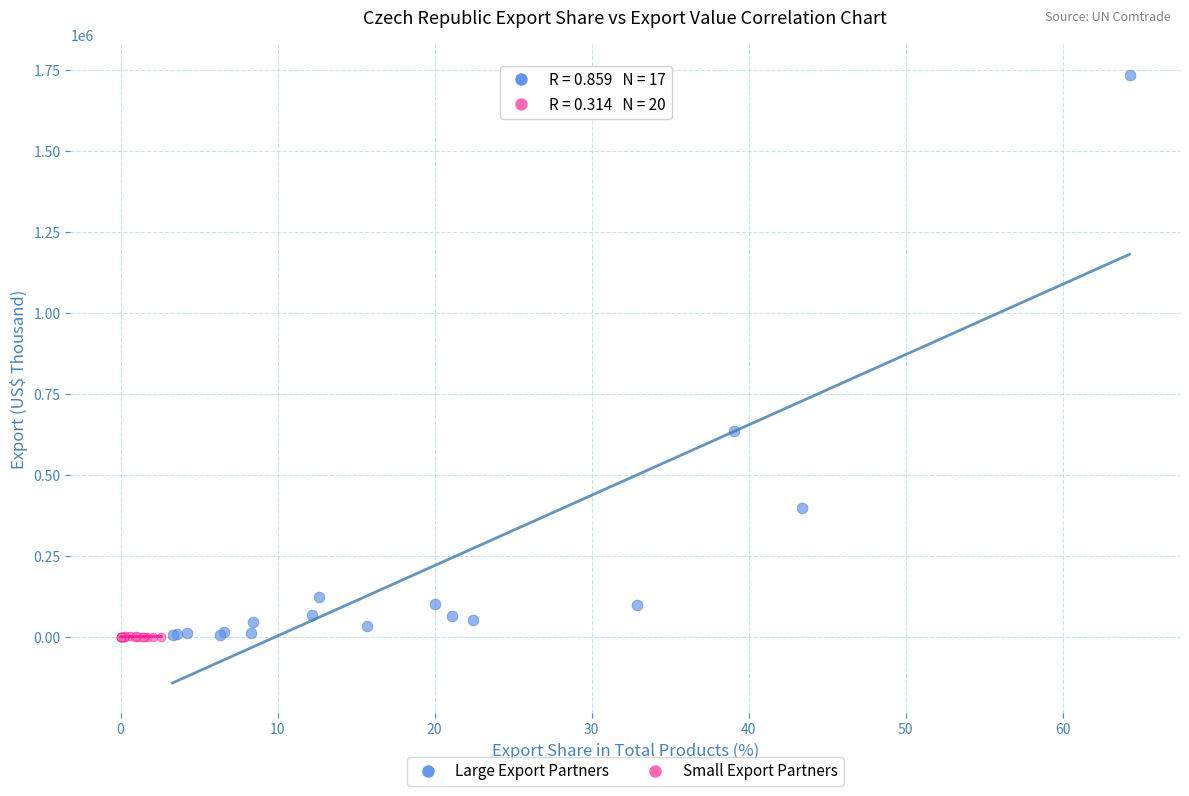

Which series has the largest Y range (max minus min)?

Large Export Partners